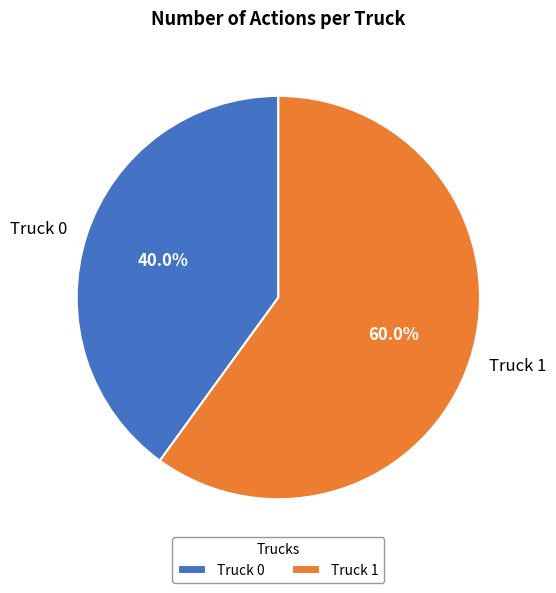

What is the majority slice?

Truck 1